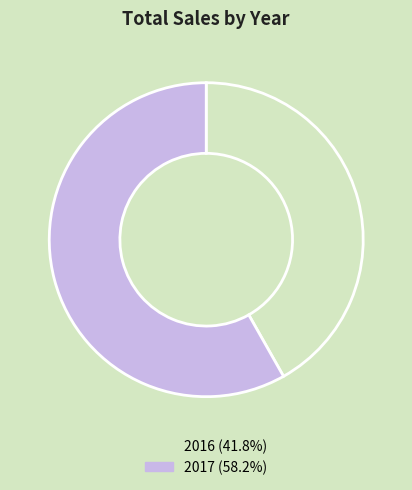

Which has a higher value, 2016 or 2017?

2017